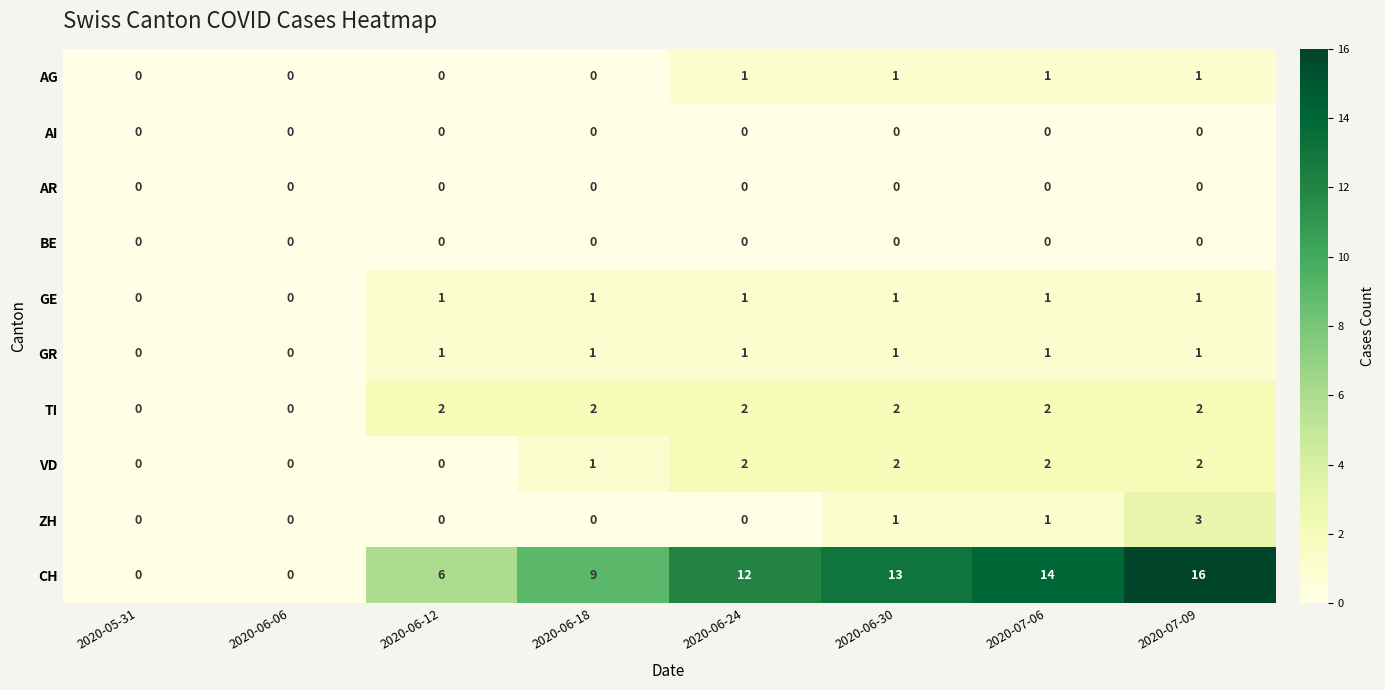

What is the greatest value displayed?

16